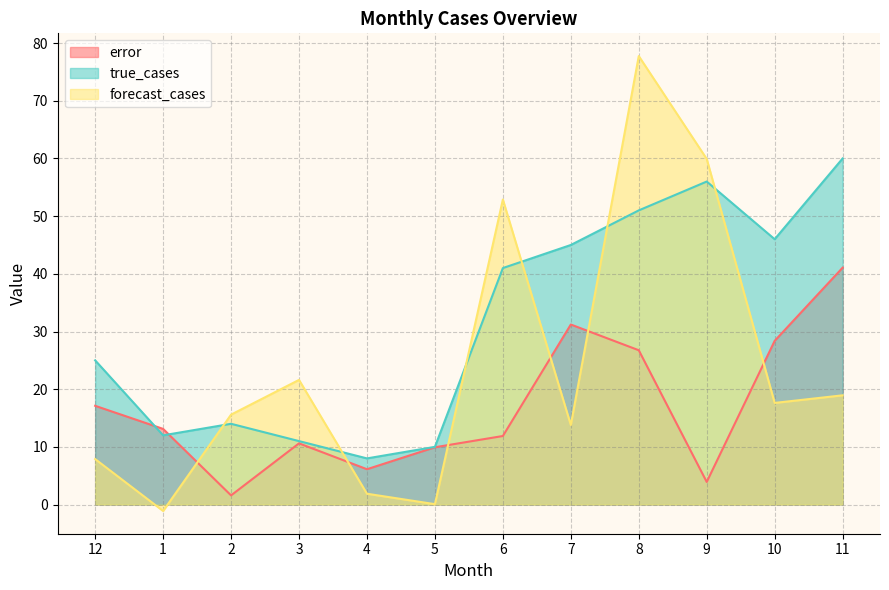

How many times do error and true_cases cross each other?

2